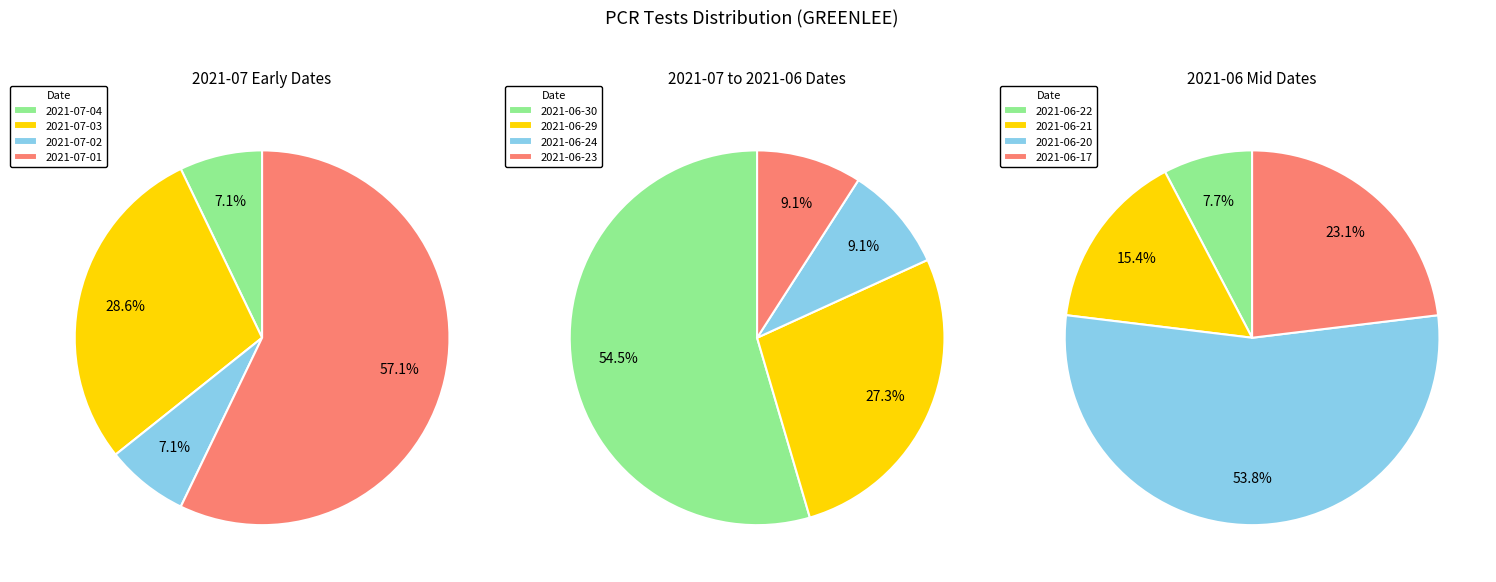

Which slice is the smallest?

2021-07-04